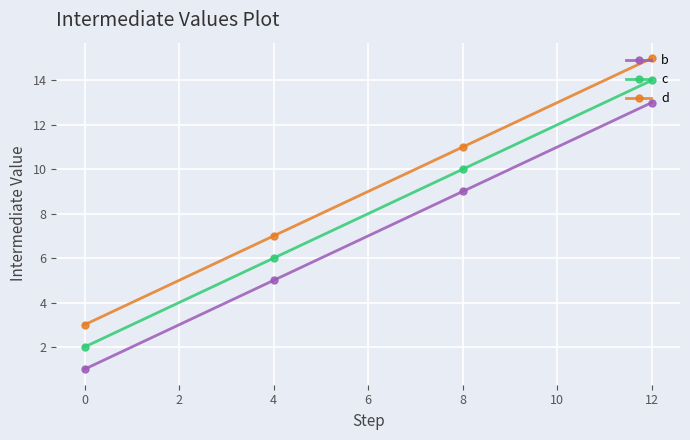

Count the number of data series in this chart.

3